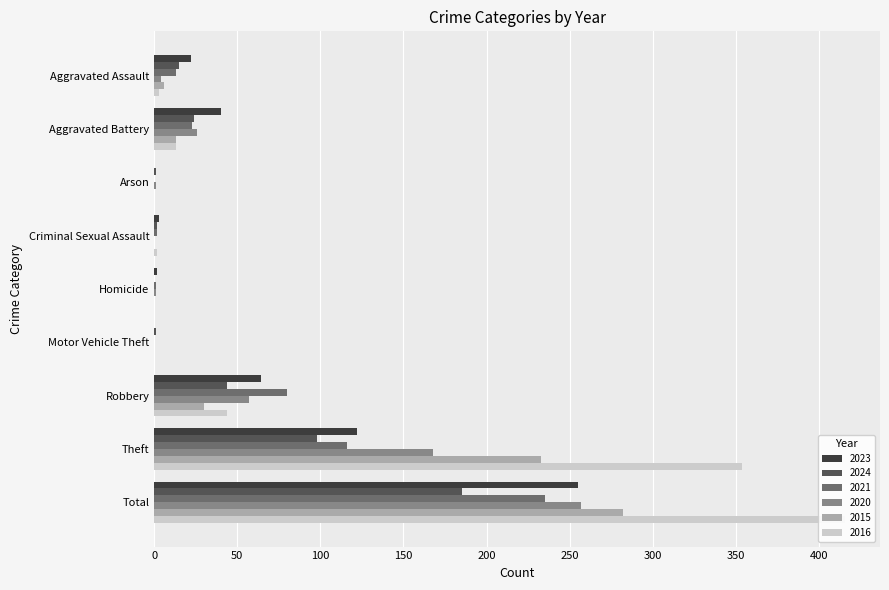

At which label does 2023 first exceed 22?

Aggravated Battery